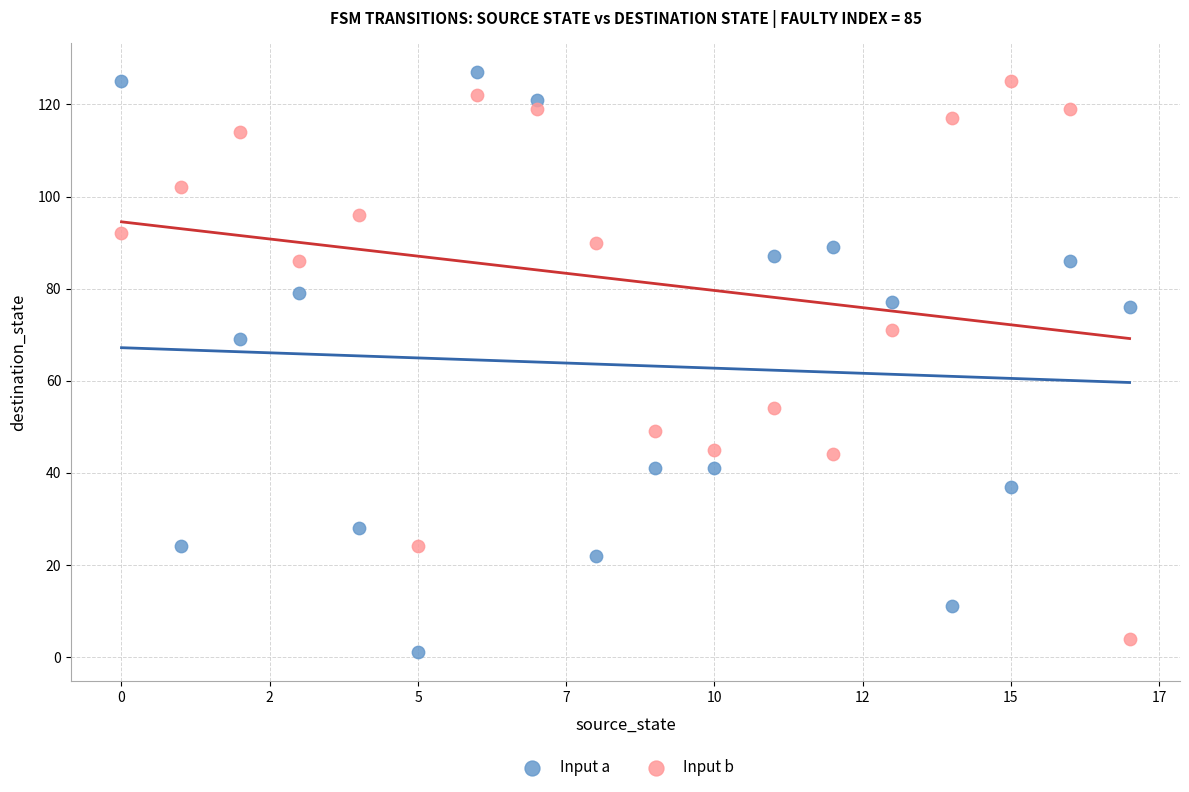

Across all series, what Y value is closest to 64?

69